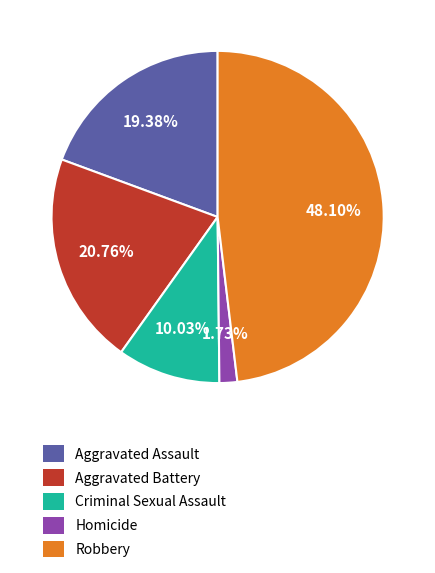

To the nearest percent, what is the combined percentage of Aggravated Battery and Aggravated Assault?

40%